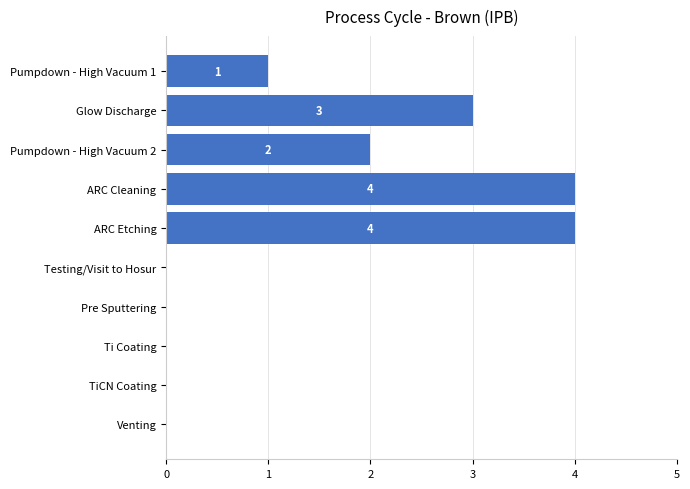

What is the greatest value displayed?

4